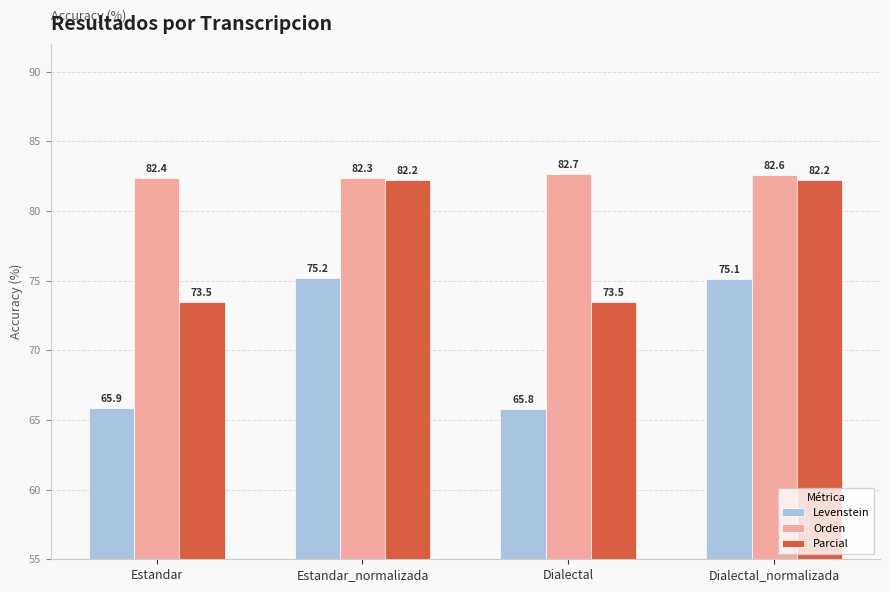

Reading right to left, list all the values displayed in this chart.

Levenstein: 75.1	65.8	75.2	65.9
Orden: 82.6	82.7	82.3	82.4
Parcial: 82.2	73.5	82.2	73.5